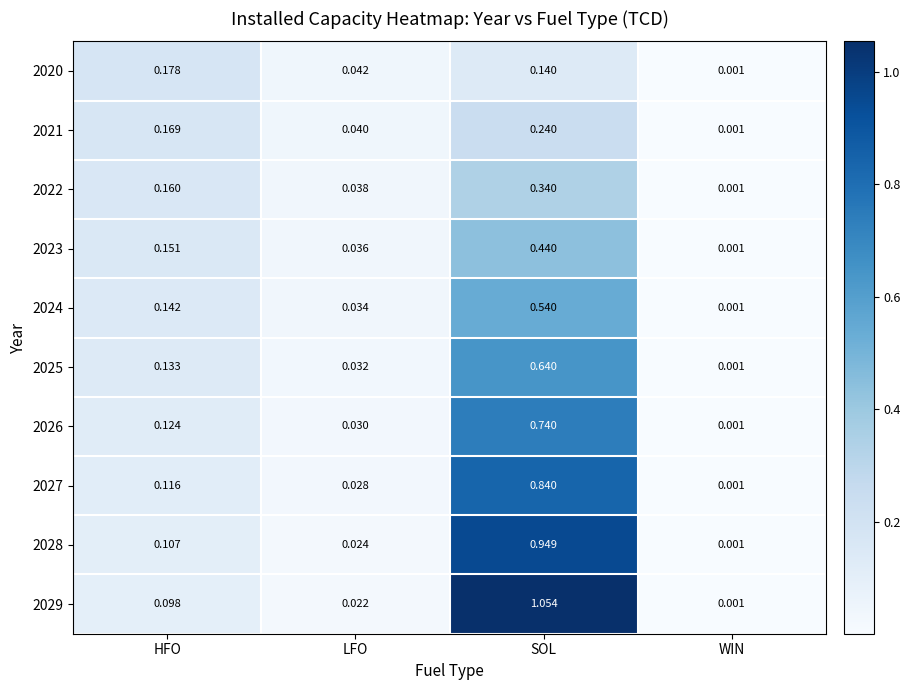

Which category has the highest value across all series?

SOL